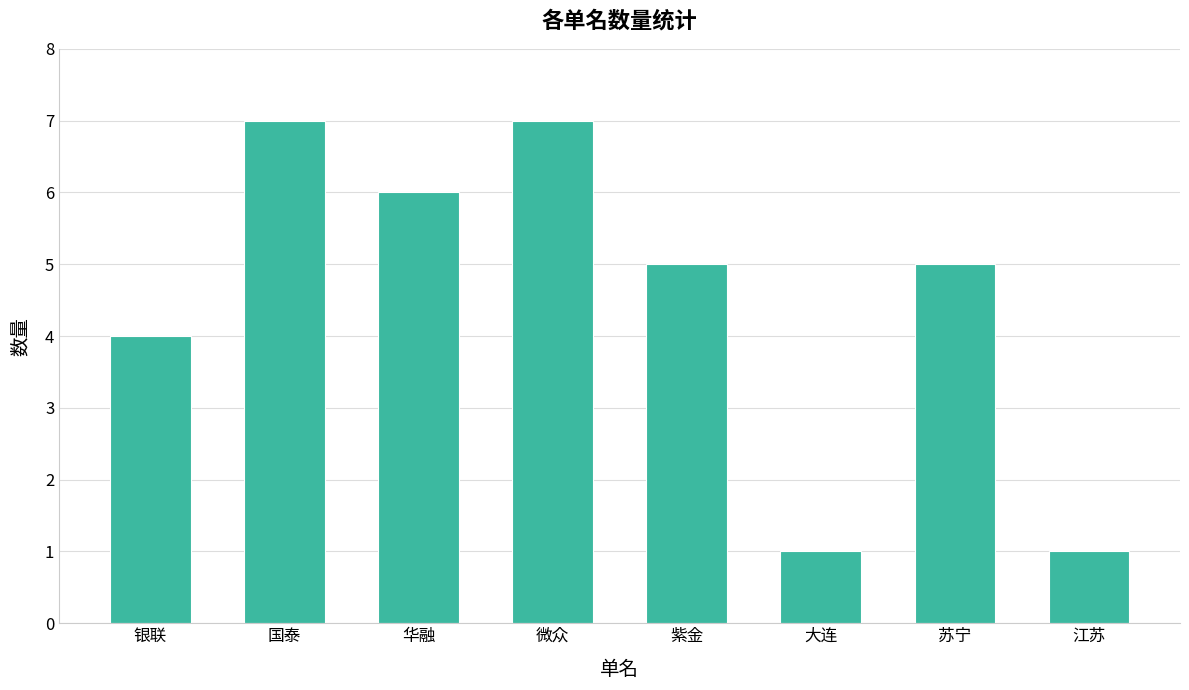

The value at 国泰 is 7. True or false?

True